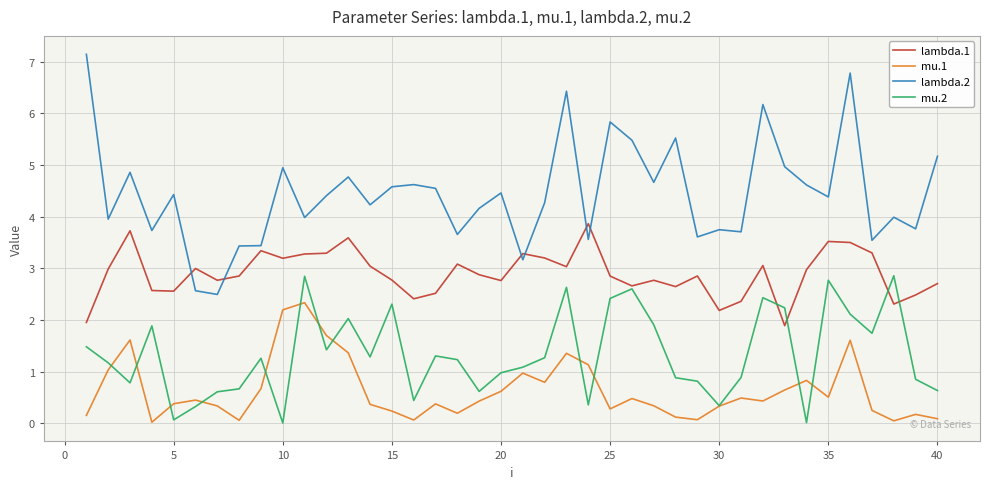

In mu.1, how many points are higher than both neighbors (excluding endpoints)?

11